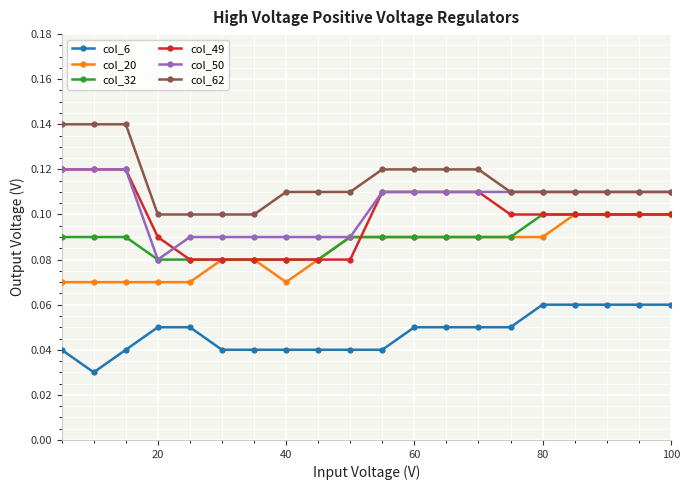

How many col_62 values are between 0 and 1?

20